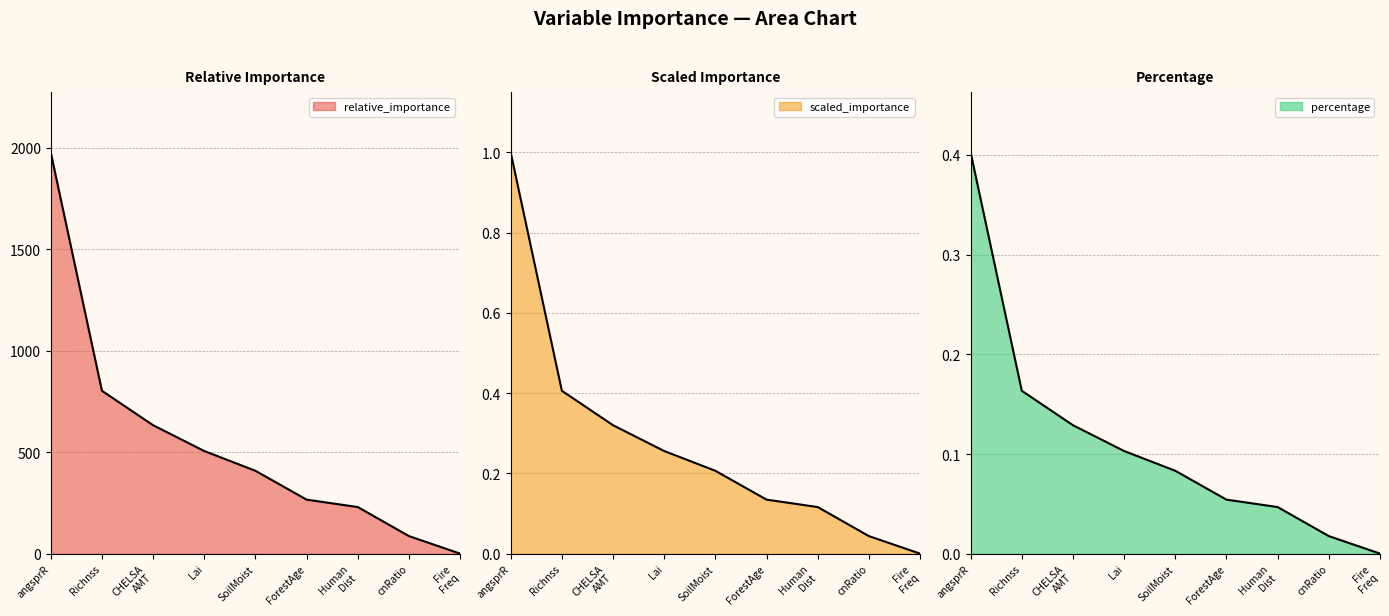

At which category does the chart reach its minimum across all series?

Fire Freq